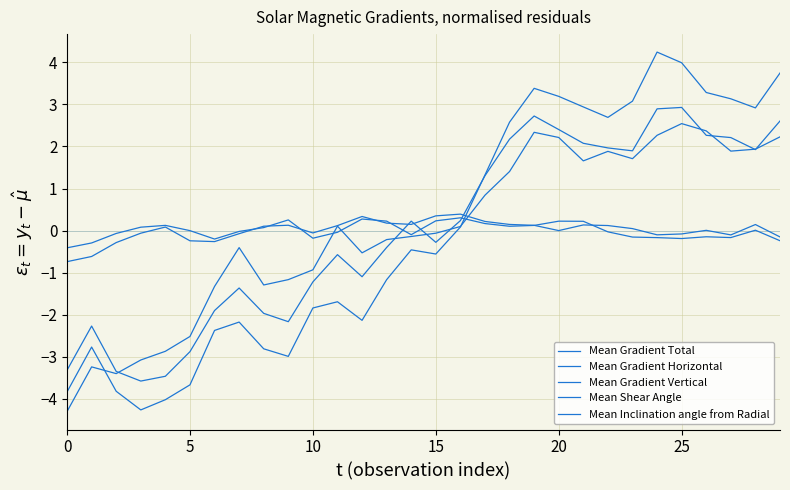

Does the chart have visible grid lines?

Yes